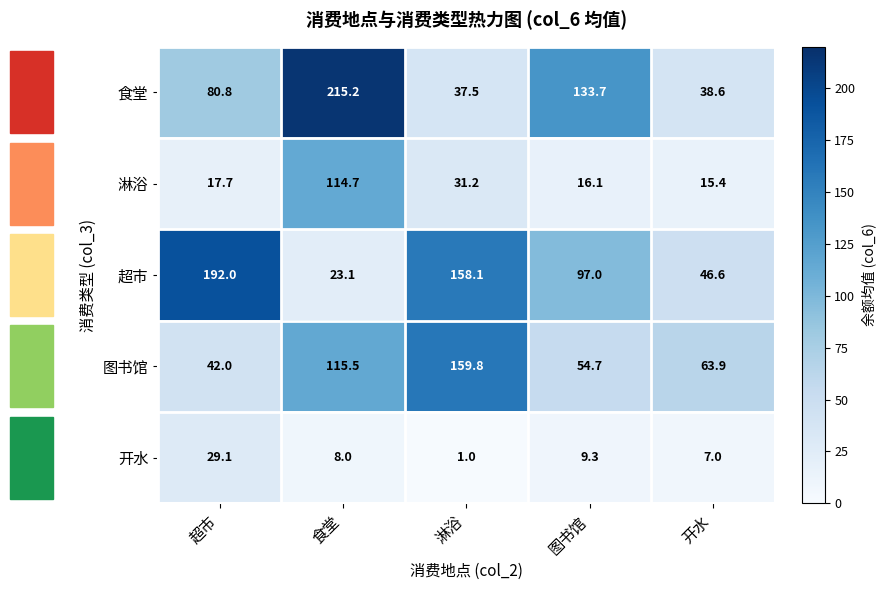

How many data points in 淋浴 are less than 17?

2